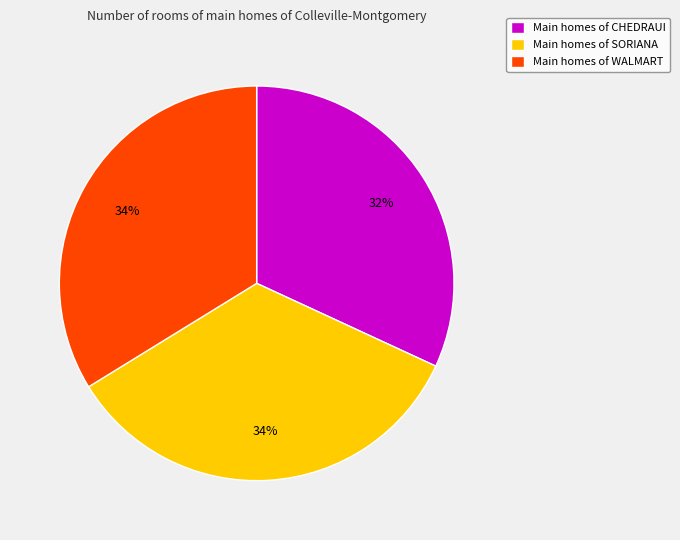

Count the number of slices in the pie.

3